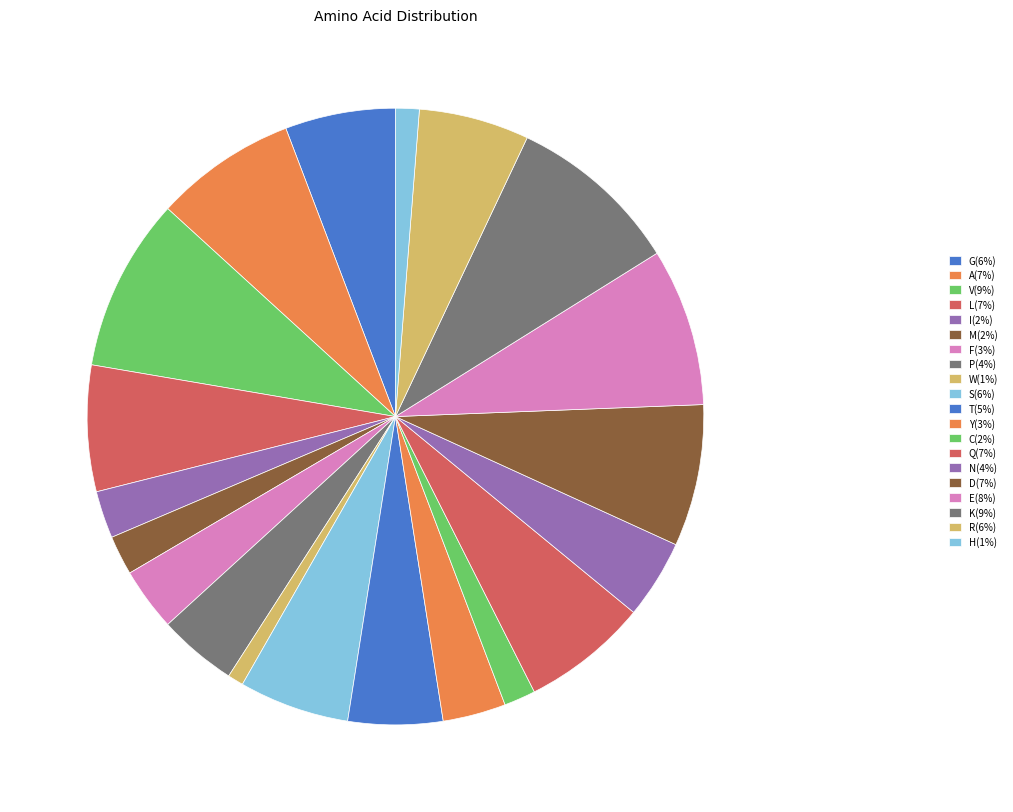

How many segments does this pie chart have?

20